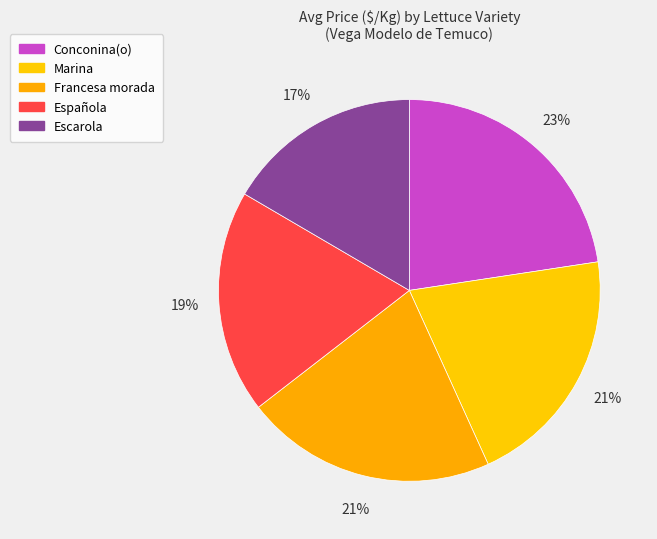

Rank the categories by value from highest to lowest.

Conconina(o), Francesa morada, Marina, Española, Escarola